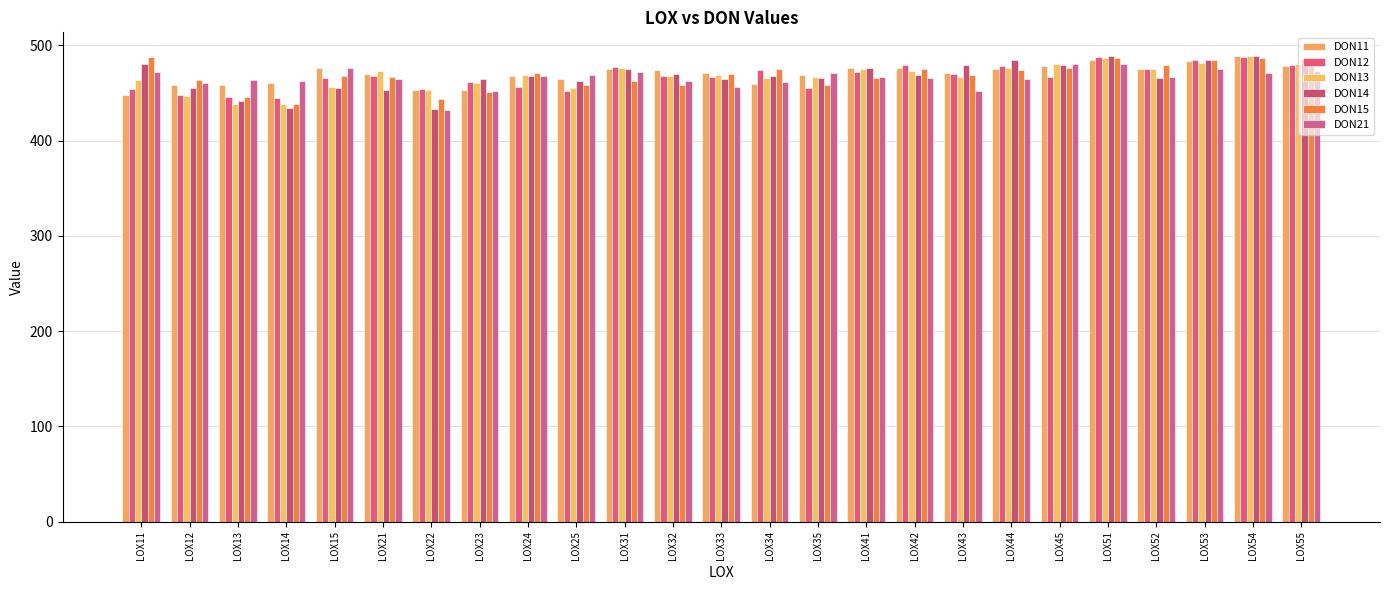

Does the chart contain stacked bars?

No